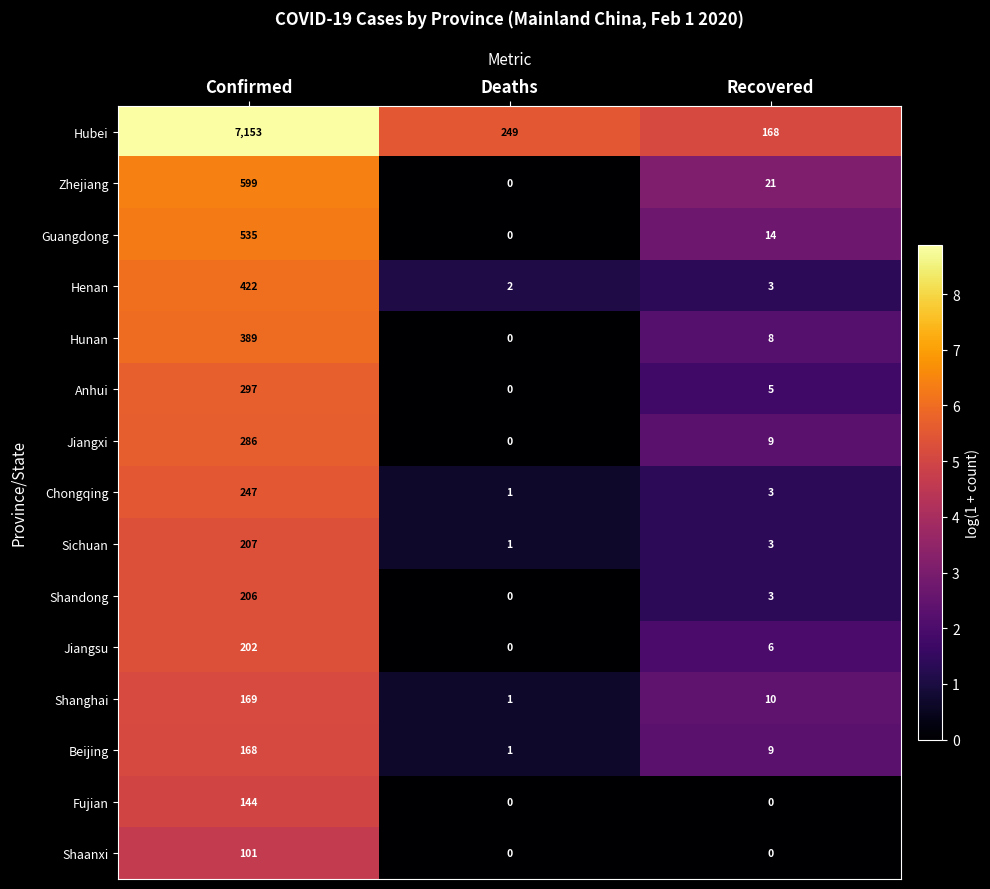

Which series has the largest range (max minus min)?

Hubei